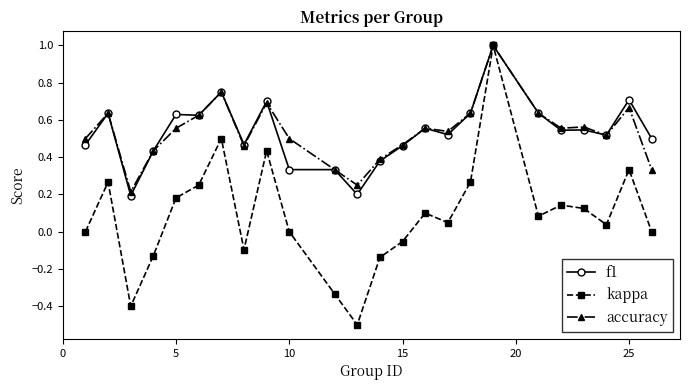

True or false: f1 has more than 1 points higher than both neighbors.

True